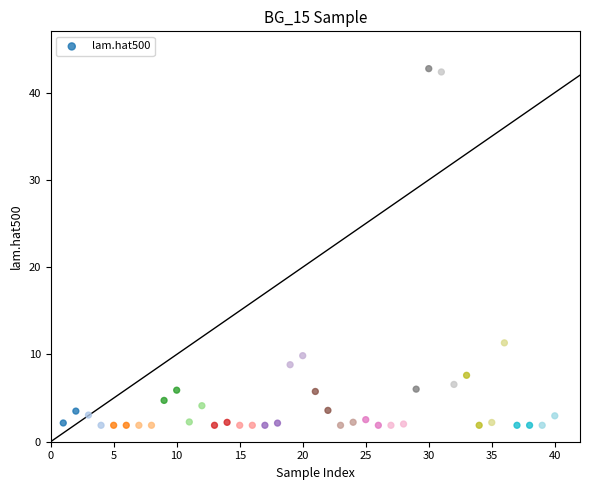

What Y value in the scatter plot is closest to 22?

11.3